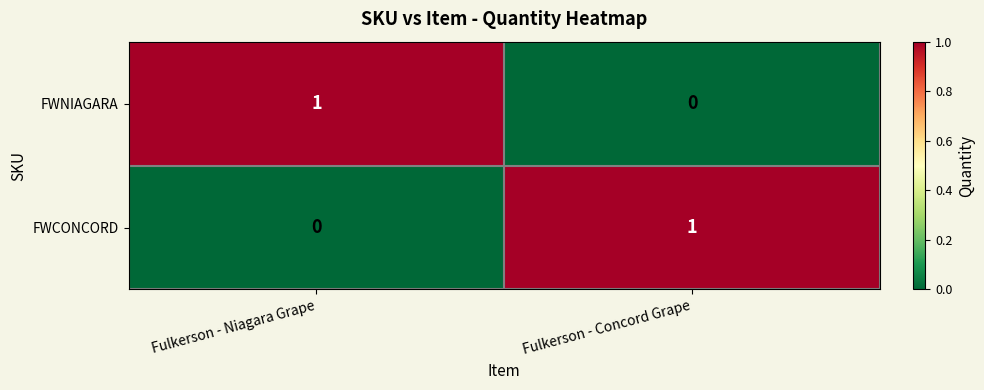

At which label is FWNIAGARA closest to 0?

Fulkerson - Concord Grape